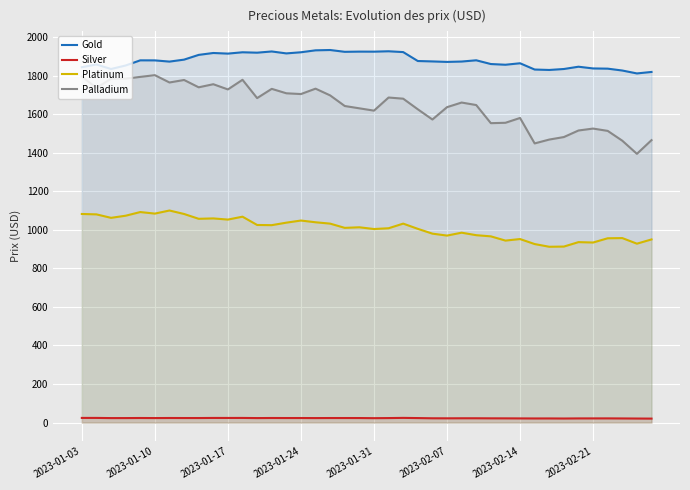

What is the difference between the maximum and minimum values in the Platinum series?

188.0